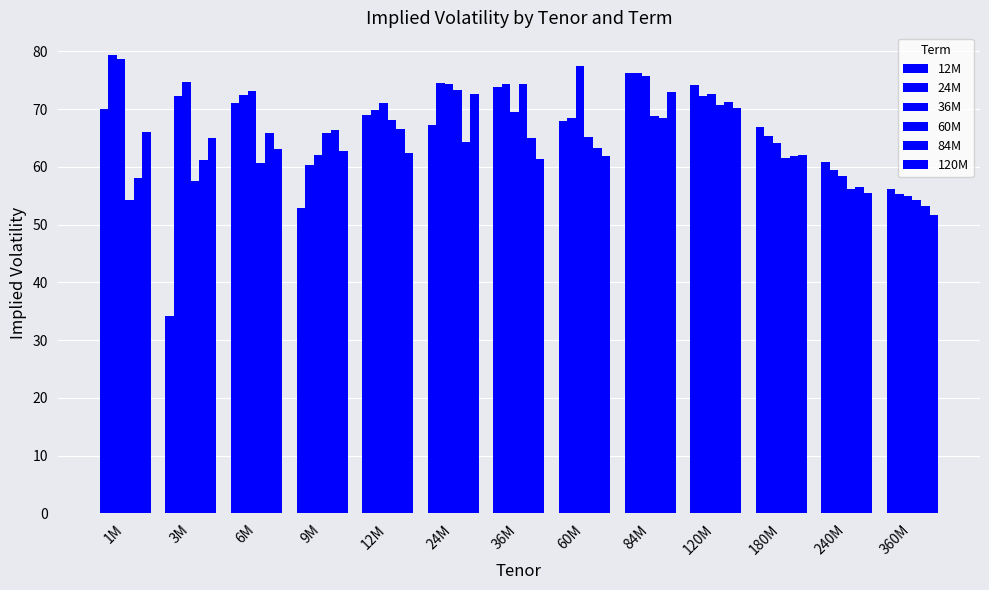

How many data points in 24M are less than 72?

6